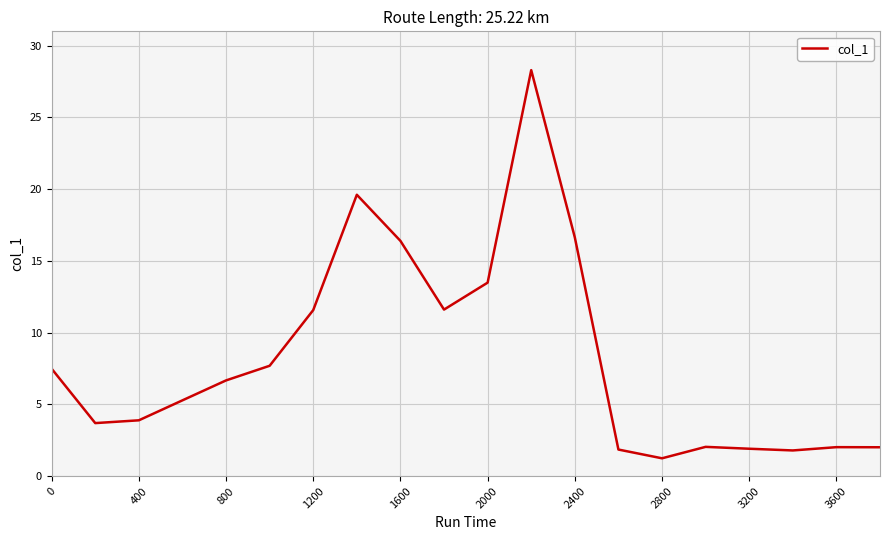

What is the maximum value shown in the chart?

28.3